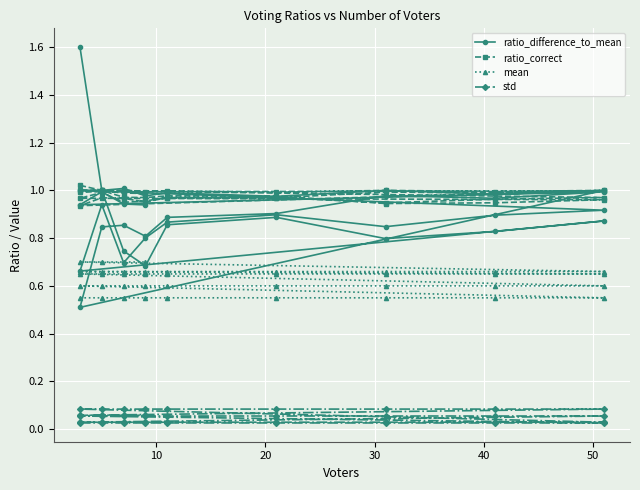

The ratio_difference_to_mean series shows 0.5 at 40. True or false?

False